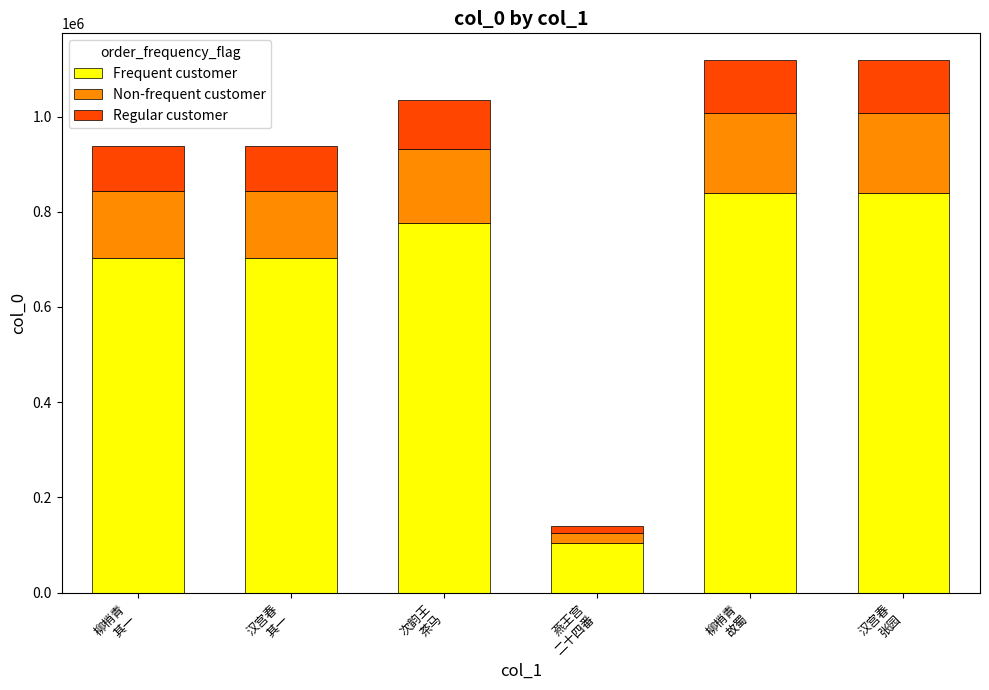

How many bars are there in total?

6